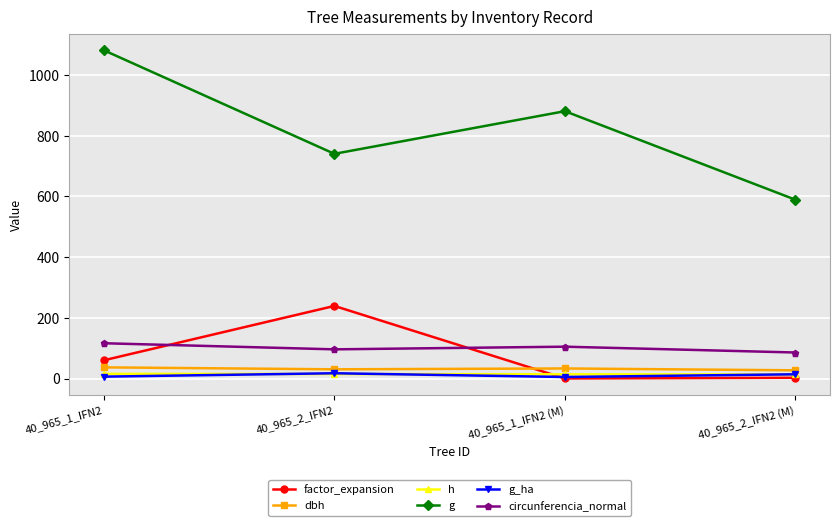

Which series has the largest range (max minus min)?

g